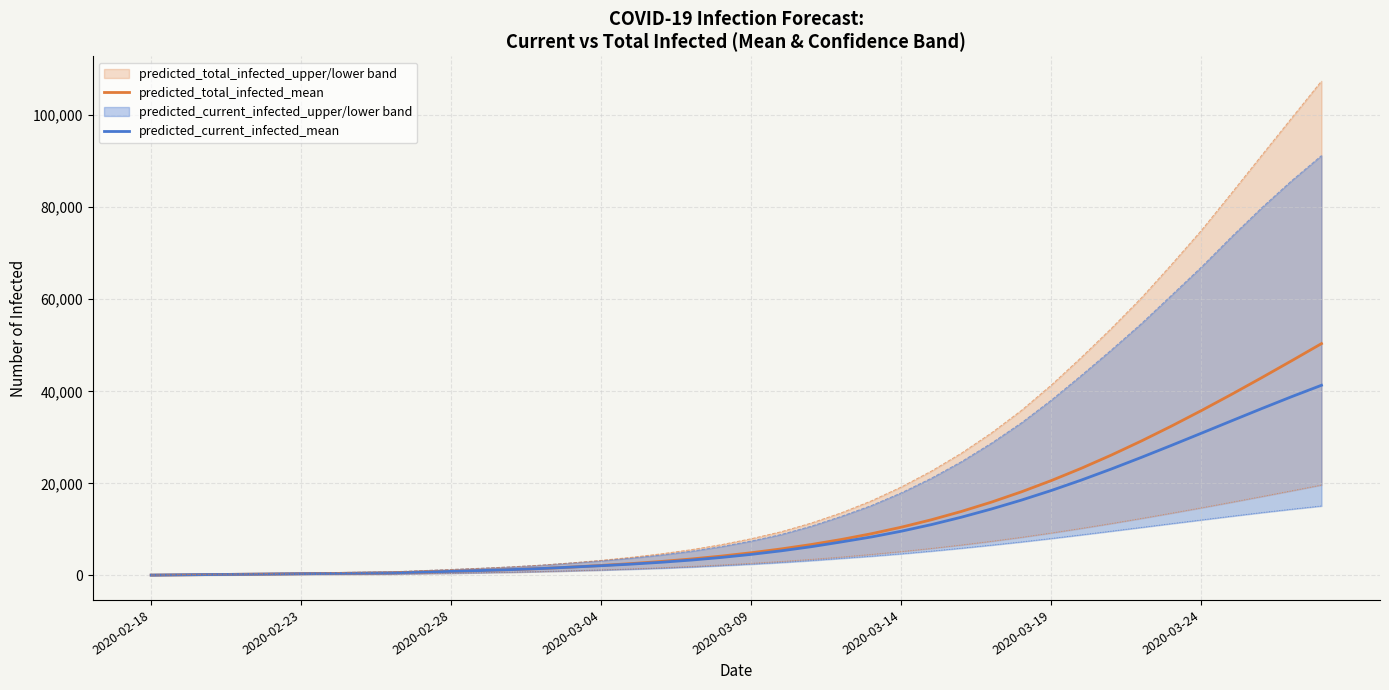

The value of predicted_current_infected_mean at 2020-03-24 is 30901. True or false?

True